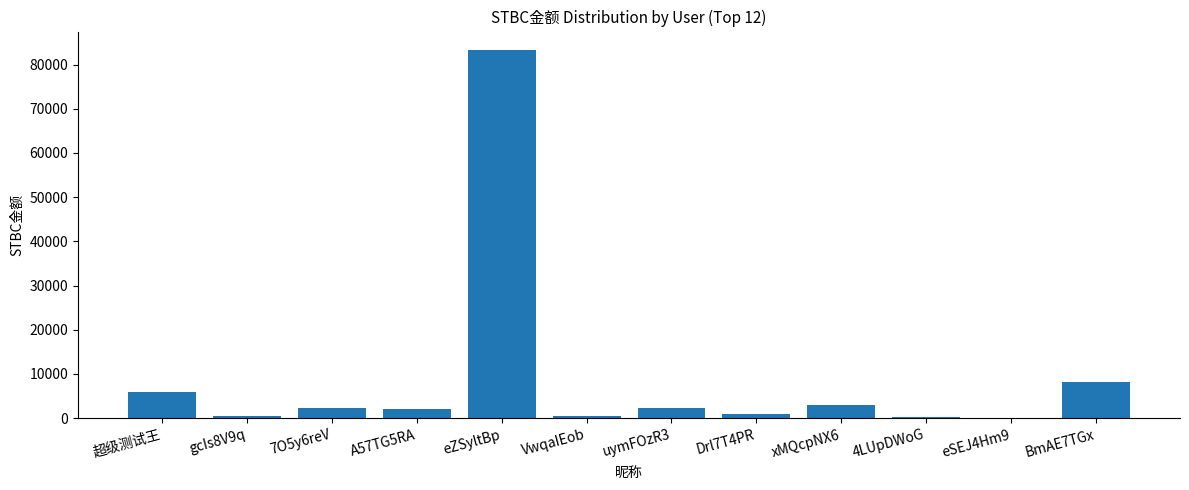

What is the average value?

9103.3